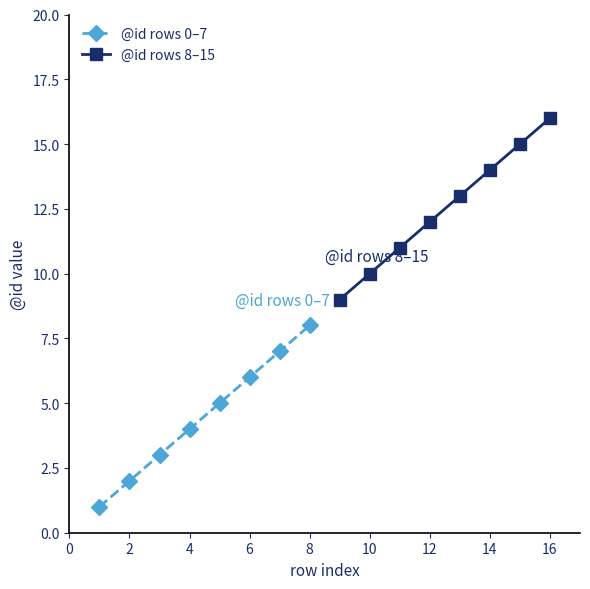

The @id rows 0–7 series shows 9 at 6. True or false?

False